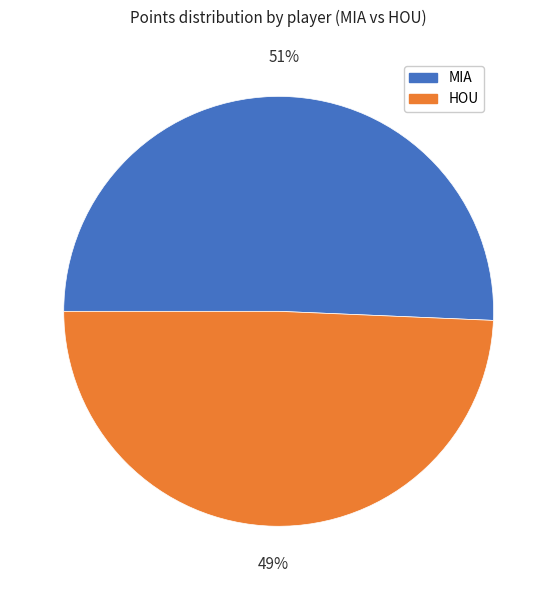

Which slice is the largest?

MIA